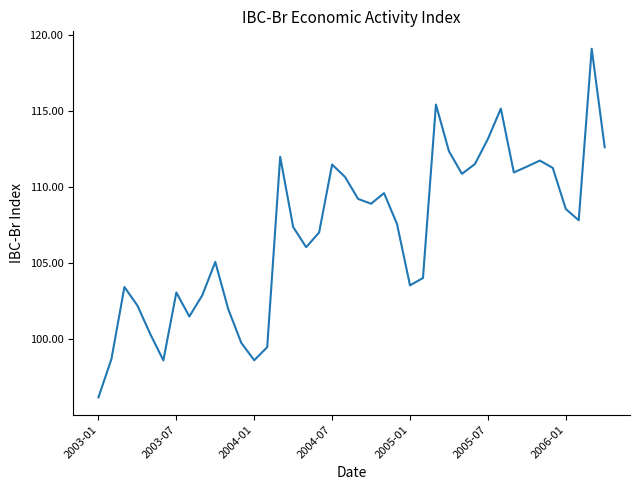

Count the number of categories in the chart.

40